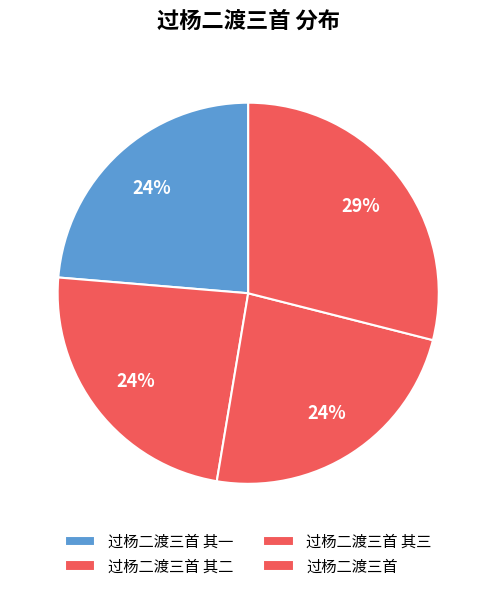

To the nearest percent, what portion does 过杨二渡三首 represent?

29%